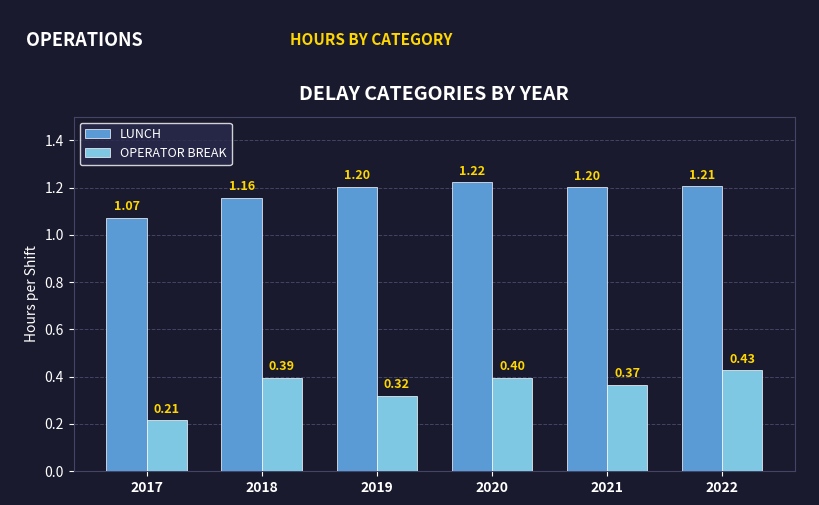

What is the sum of all LUNCH values?

7.1